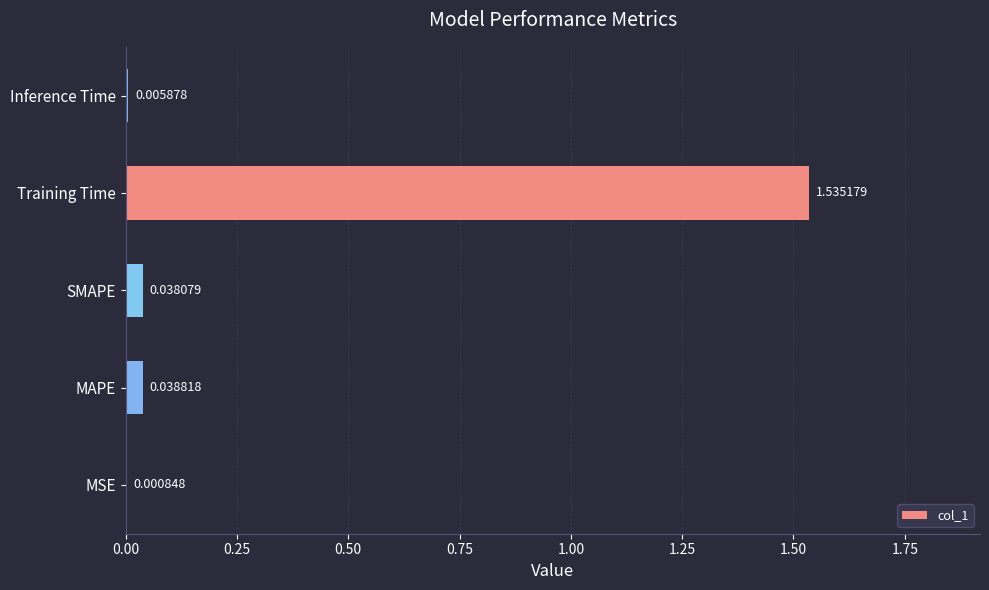

Between Training Time and MSE, which is larger?

Training Time